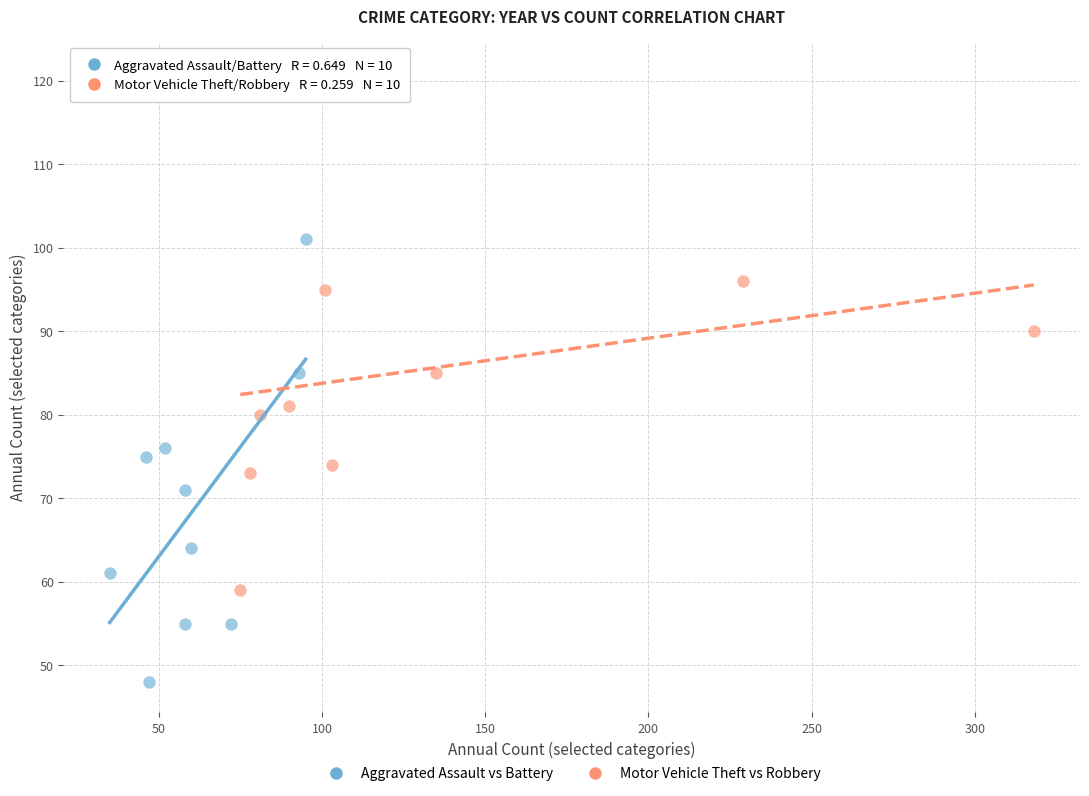

Which series reaches the maximum Y coordinate?

Motor Vehicle Theft vs Robbery